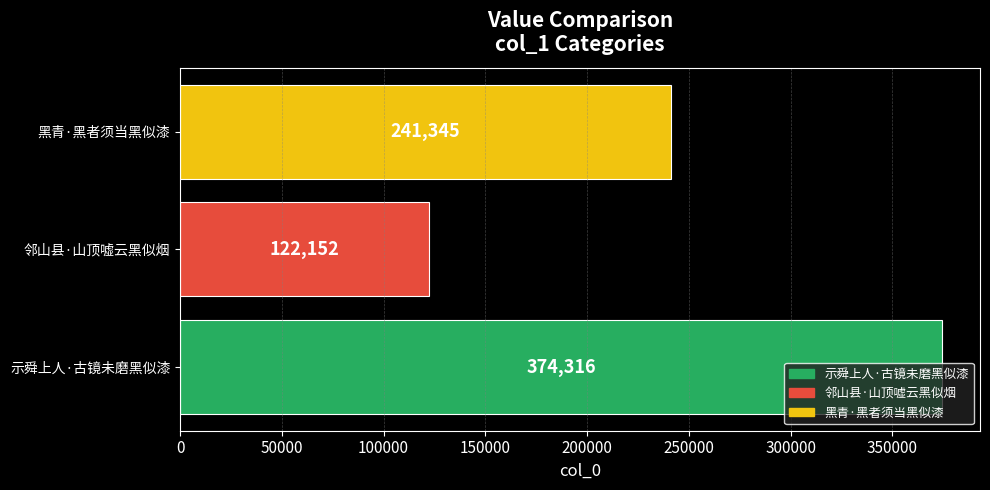

What is the greatest value displayed?

374316